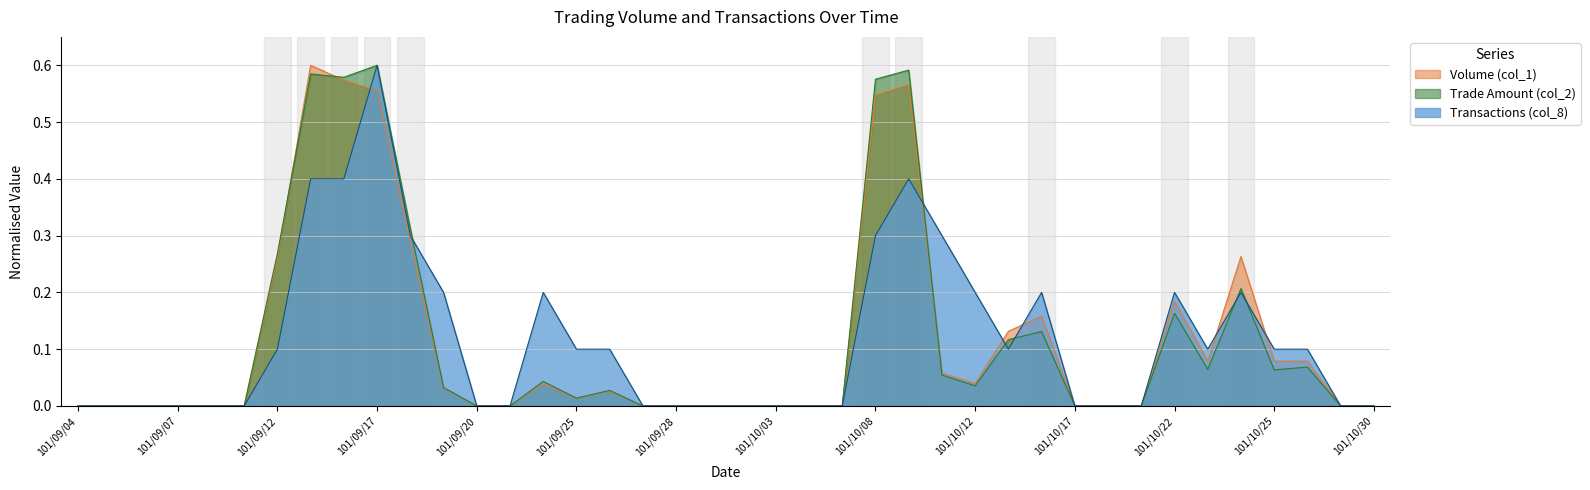

How many lines are shown in the chart?

3